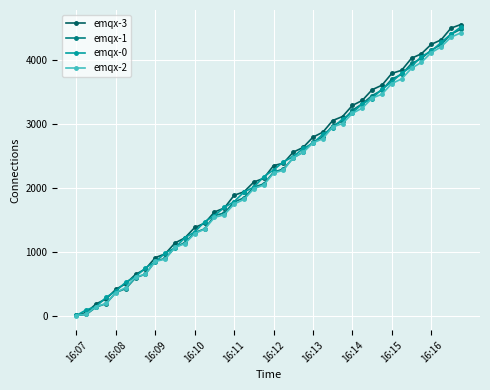

How many categories are shown in the chart?

40